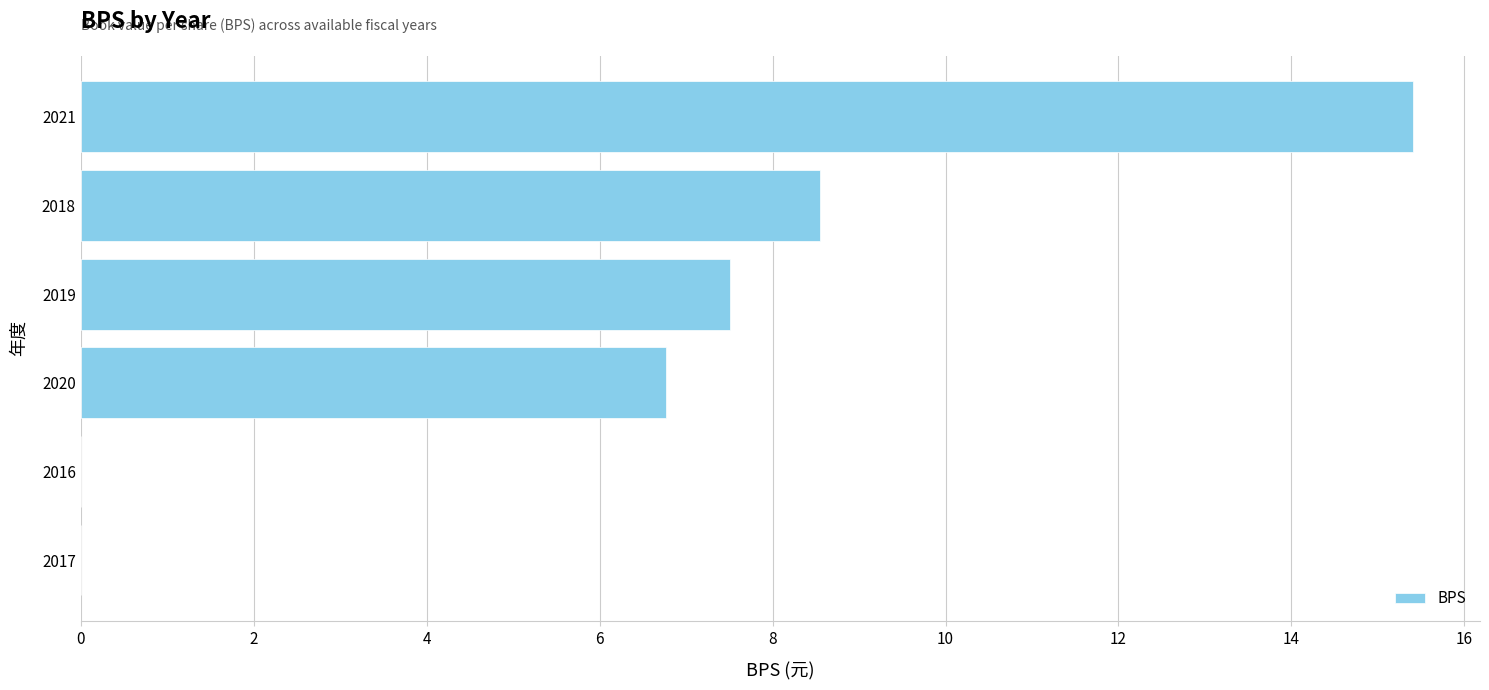

What is the sum of all values?

38.2